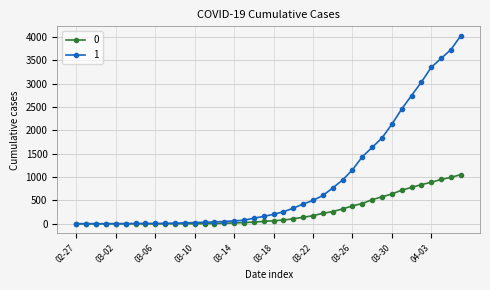

Rank the series by their maximum value, from highest to lowest.

1, 0